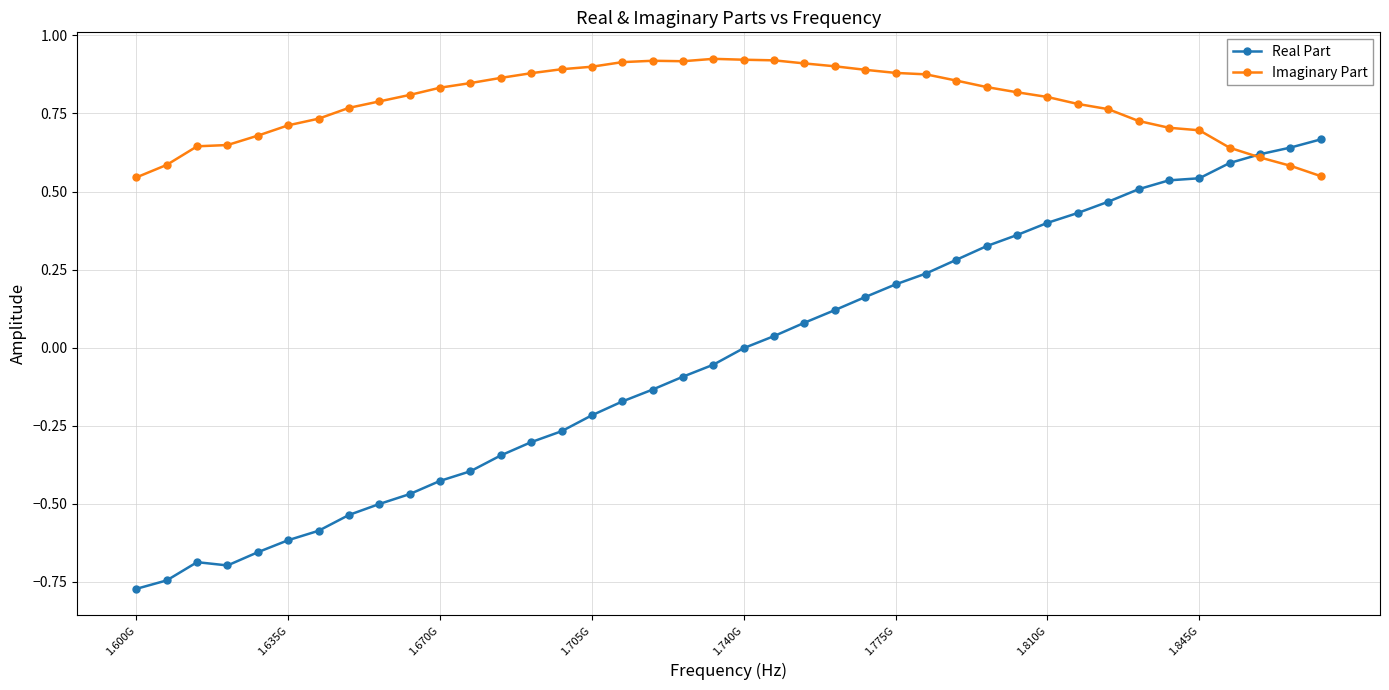

List the series in order of their overall mean, lowest first.

Real Part, Imaginary Part